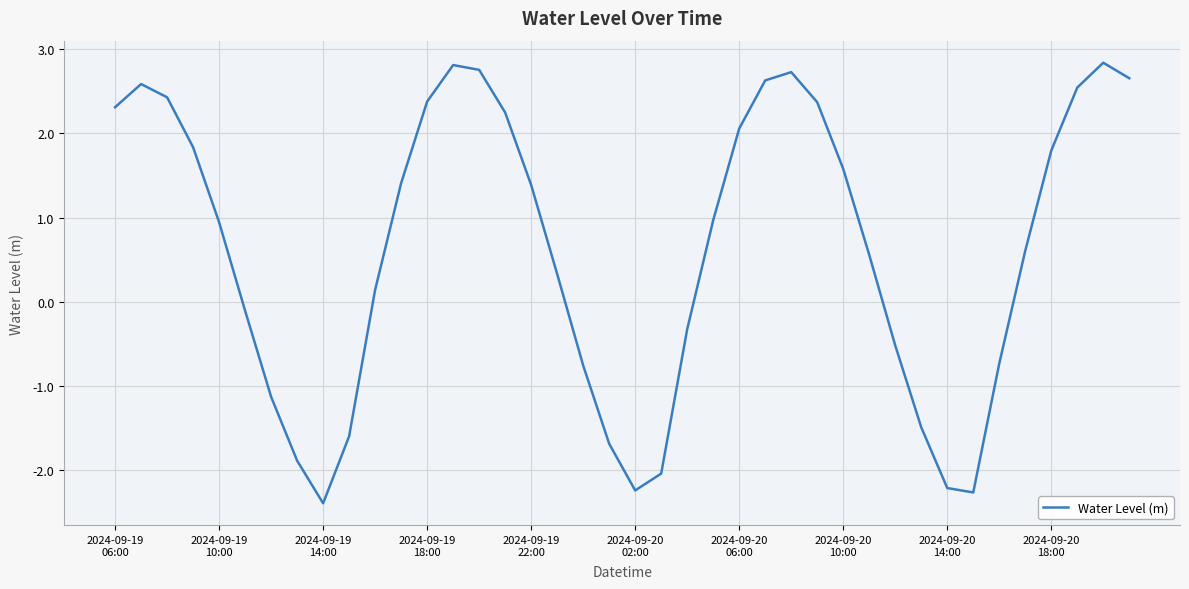

What is the smallest value displayed?

-2.4